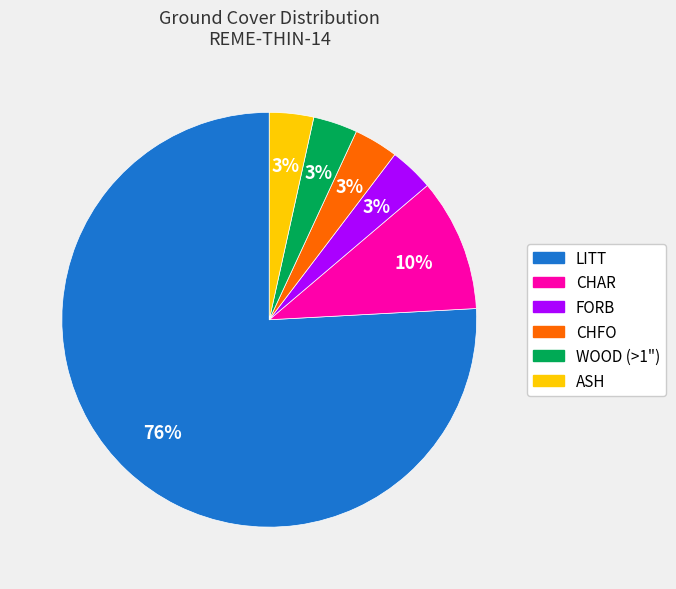

Is the sum of WOOD (>1") and ASH greater than half?

No